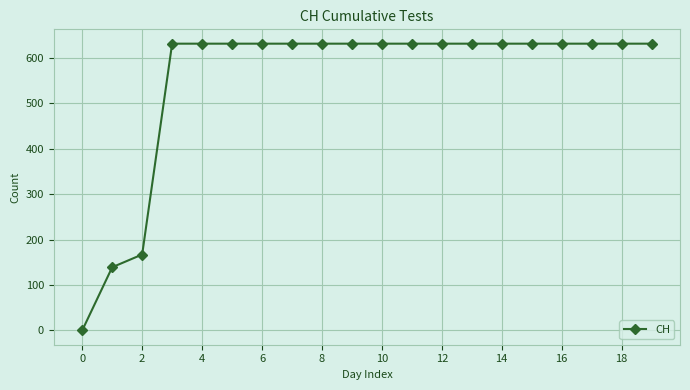

What is the sum of all values?

11033